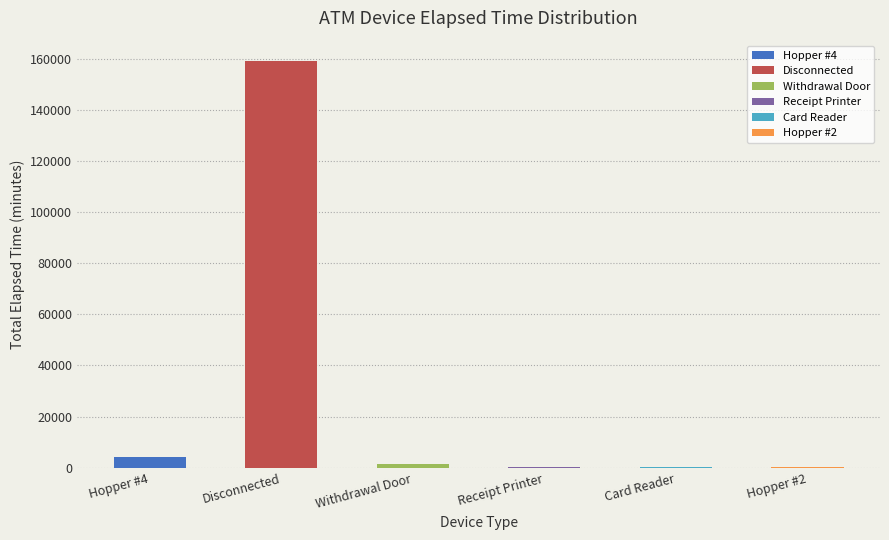

What is the minimum value shown in the chart?

105